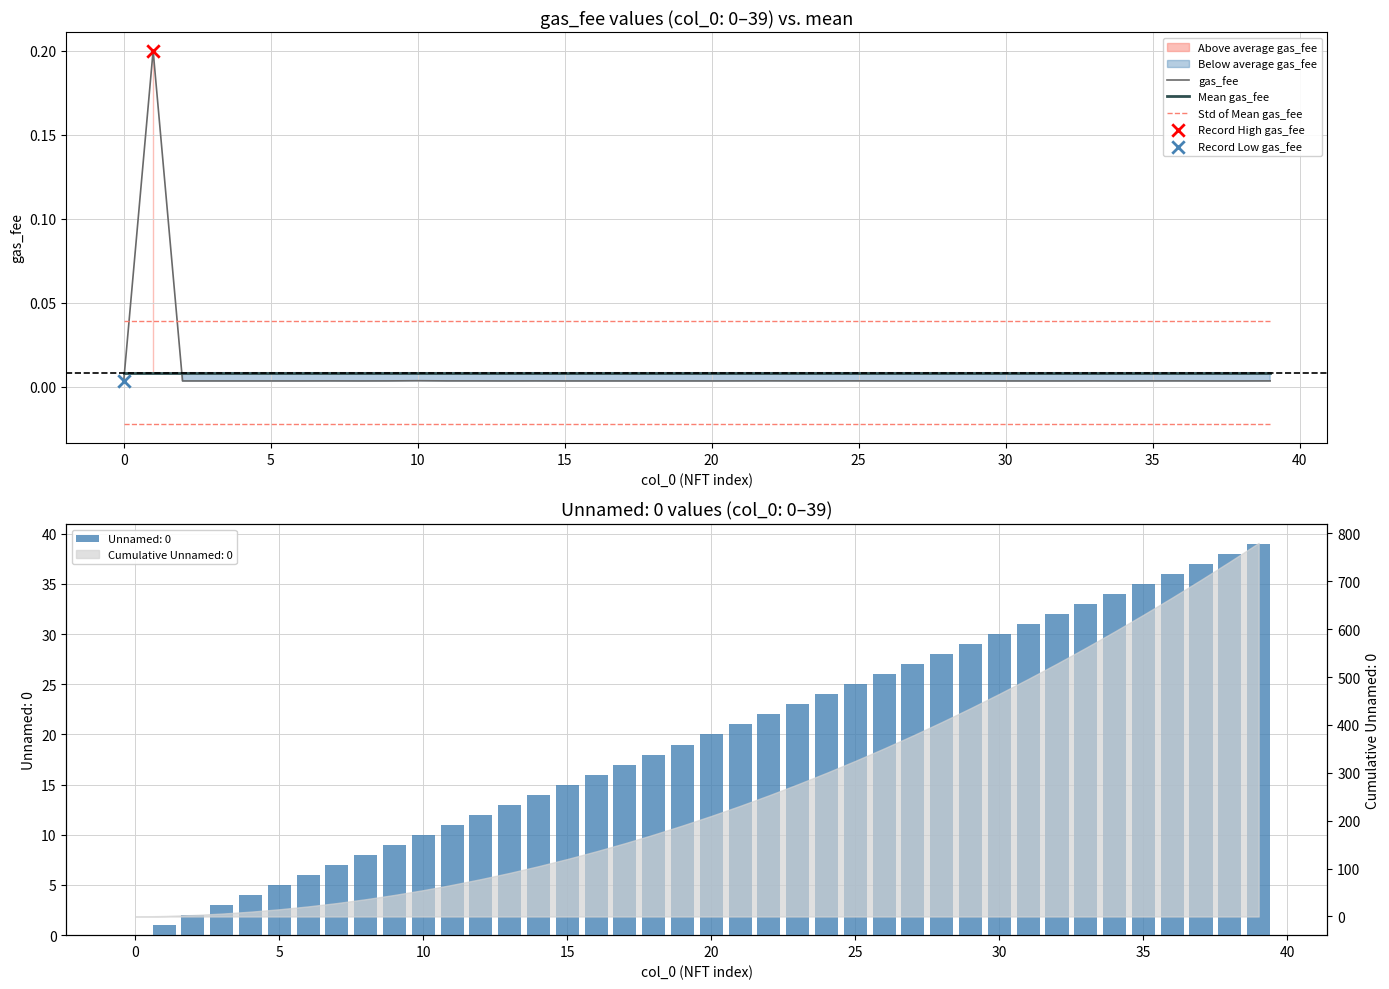

Is the value of Std of Mean gas_fee at 31 greater than the value of Mean gas_fee at 23?

Yes